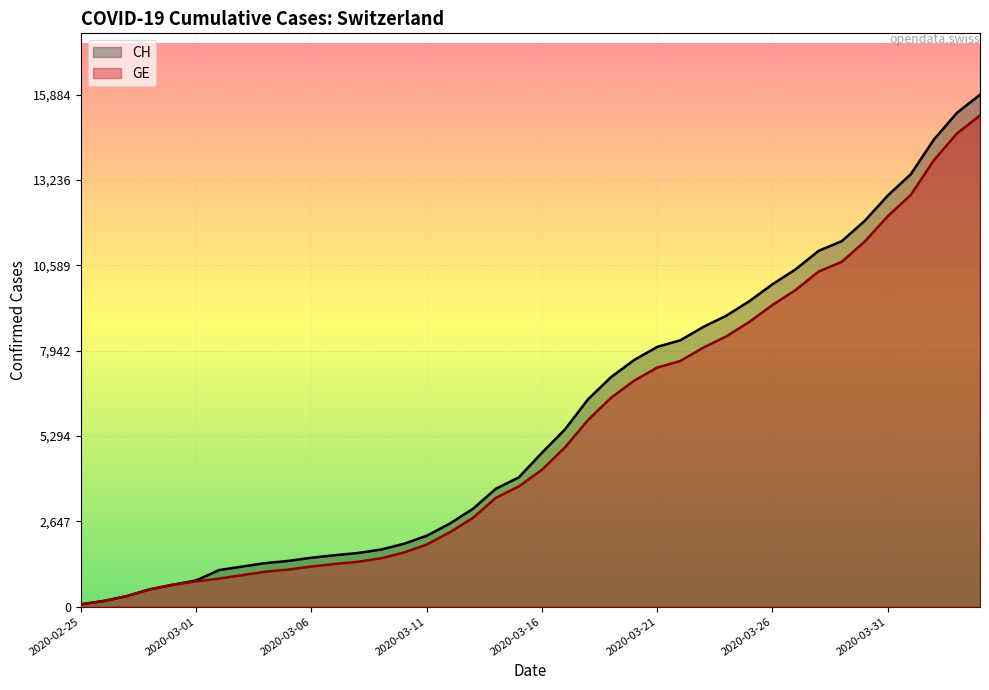

What is the greatest value displayed?

15884